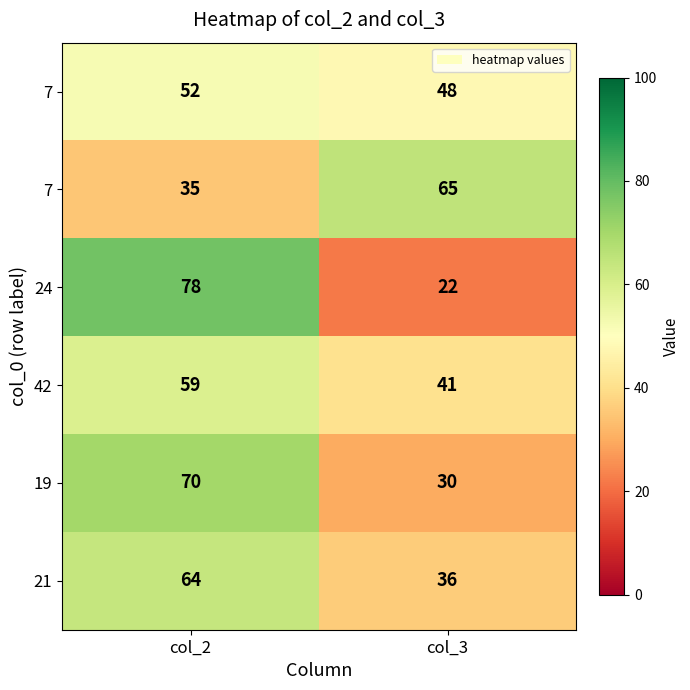

Which has a higher value, col_3 or col_2?

col_2